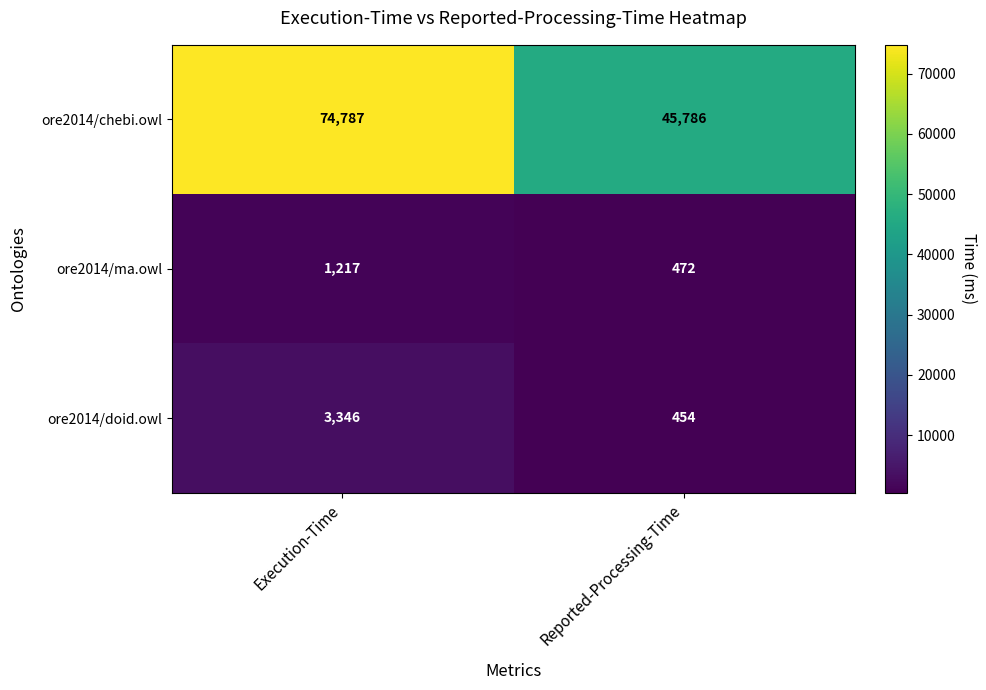

Which series changed the most between Execution-Time and Reported-Processing-Time?

ore2014/chebi.owl